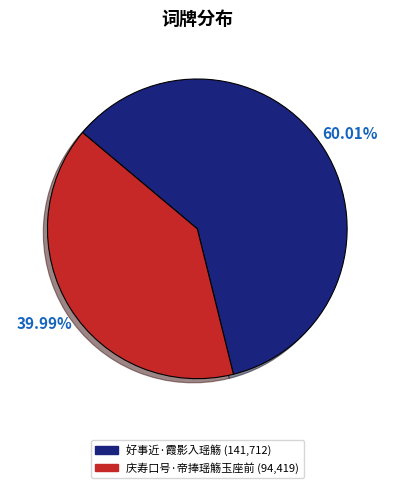

Which category has the biggest portion of the pie?

好事近·霞影入瑶觞